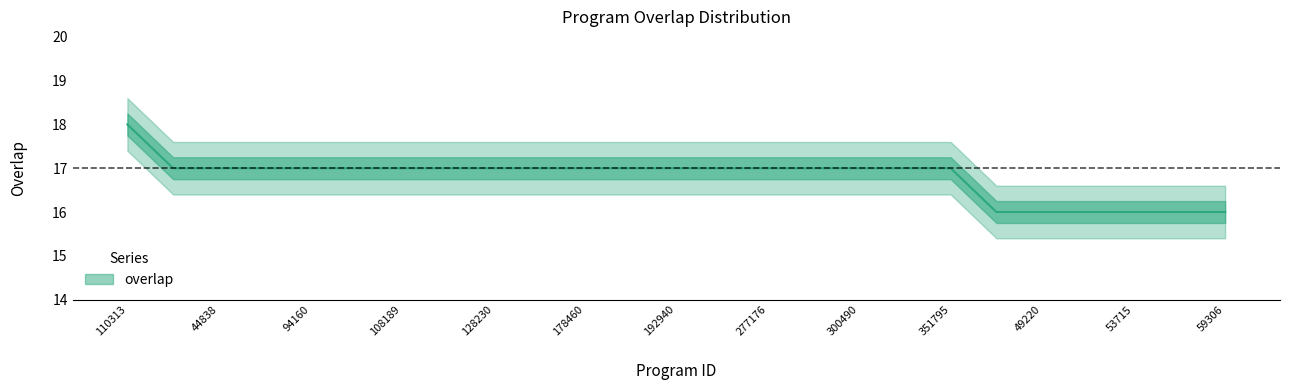

True or false: the data shows 11 at 52504.

False